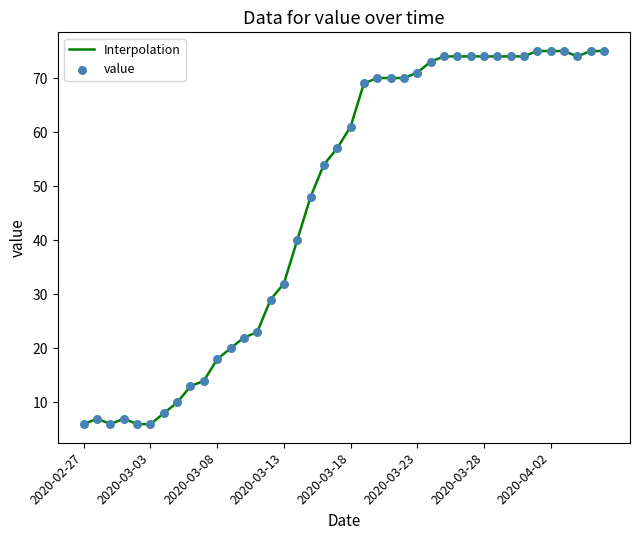

What is the maximum value shown in the chart?

75